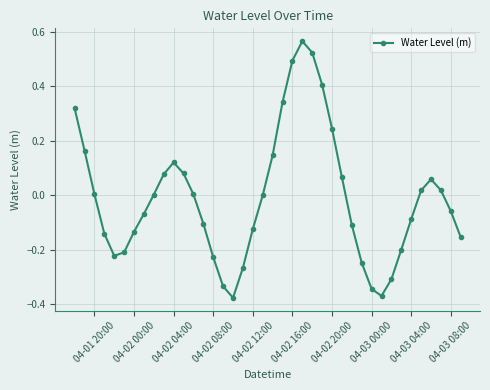

What is the difference between the second highest and minimum values?

0.9